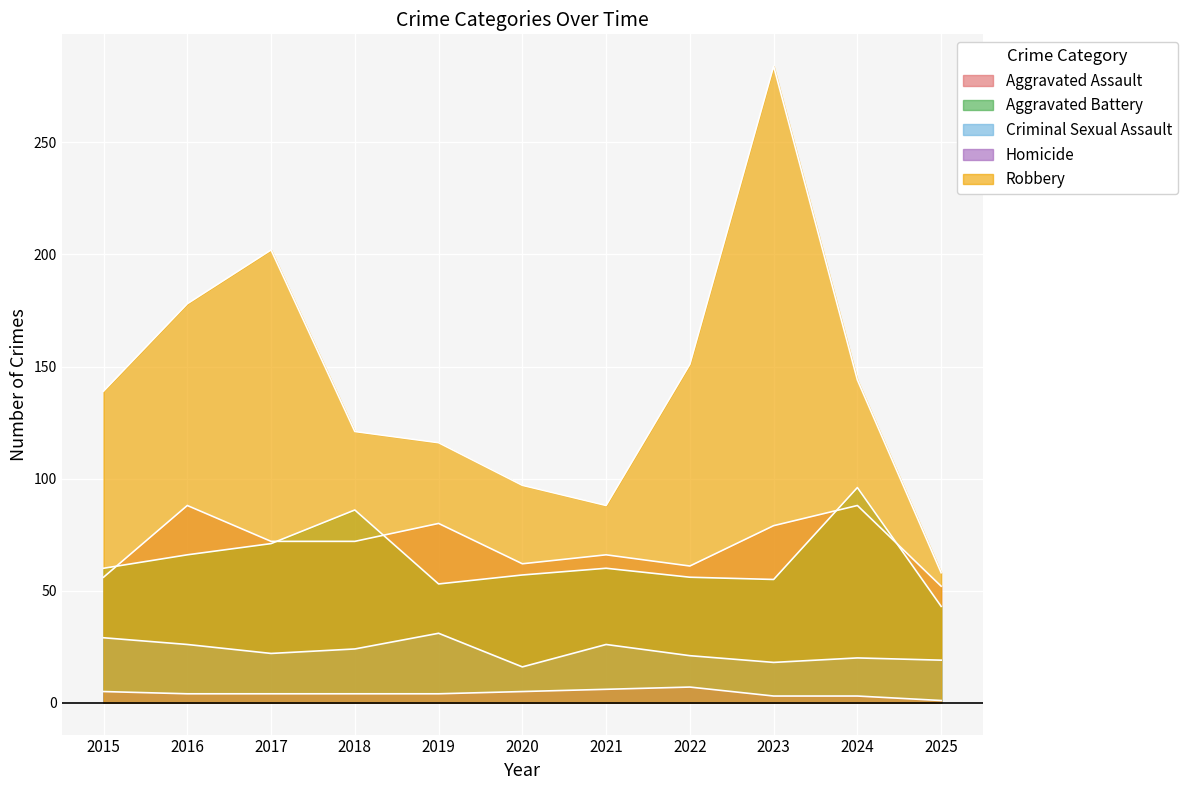

At which category does Criminal Sexual Assault reach its first local valley?

2017